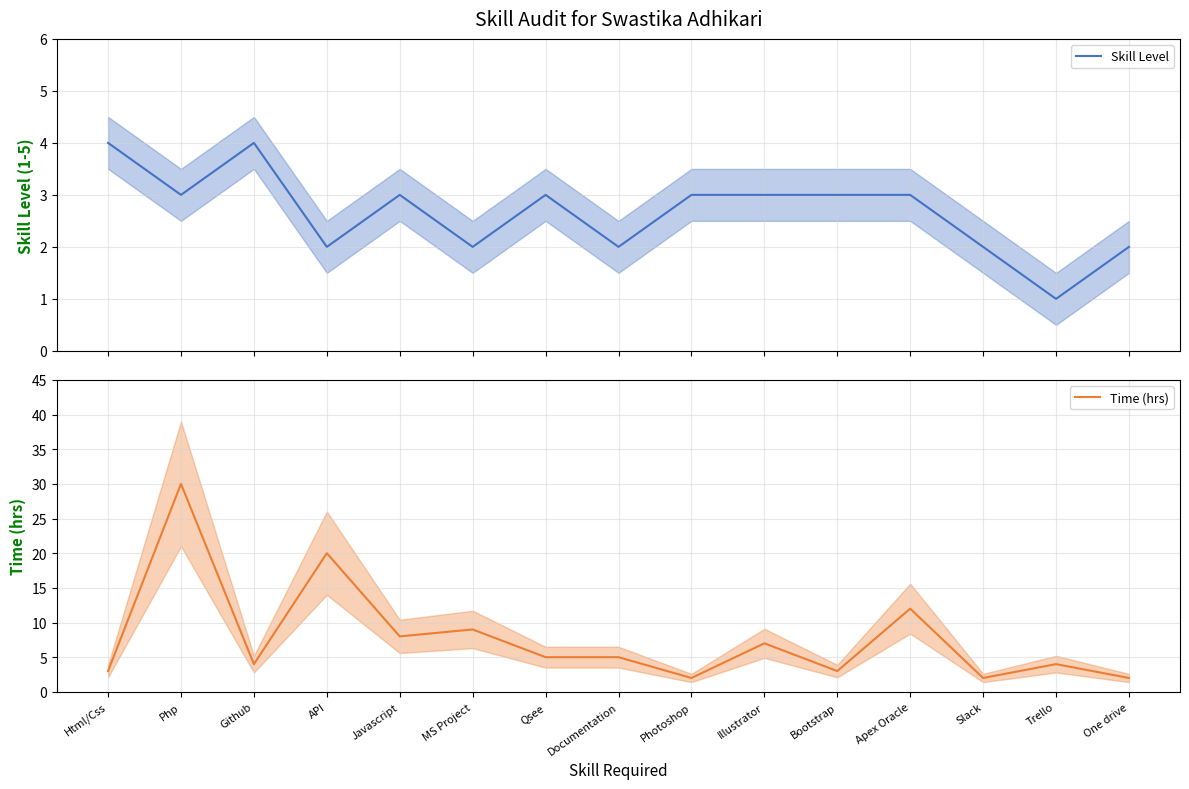

What position from the left is One drive?

15